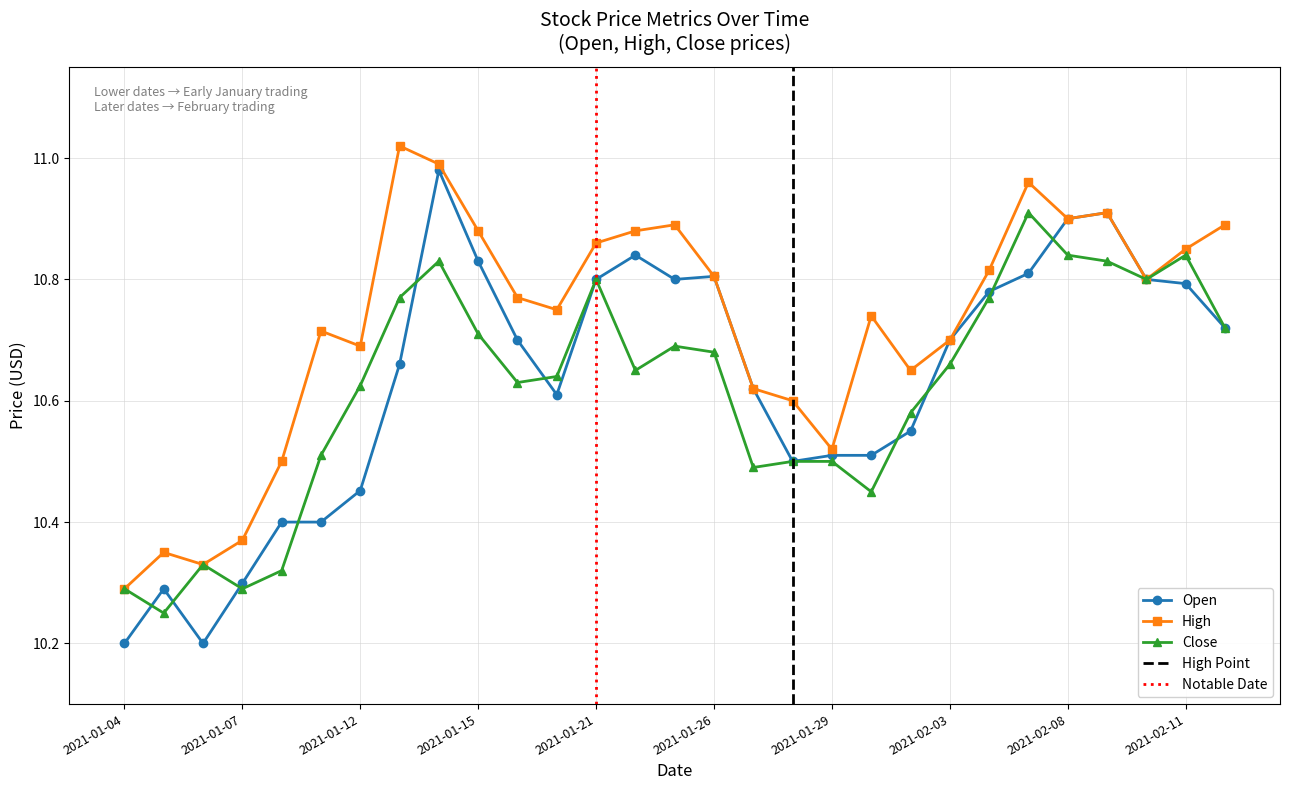

Which label corresponds to the smallest value in the chart?

2021-01-04